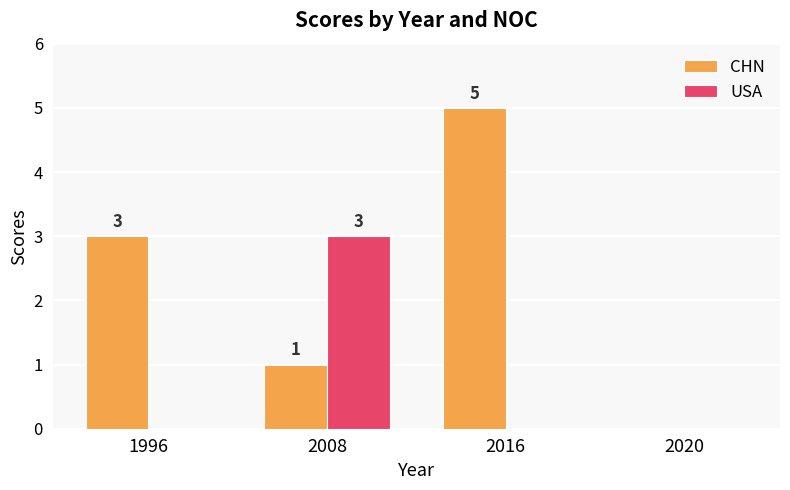

What is the sum of all USA values?

3